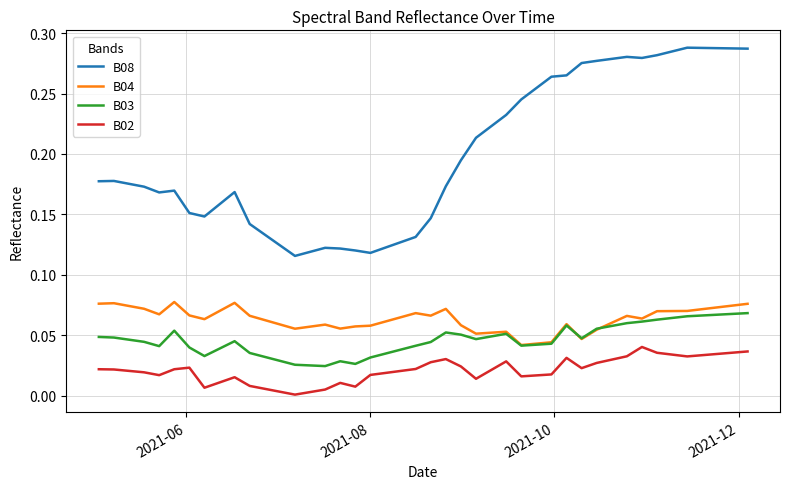

True or false: B02 has more than 0 points higher than both neighbors.

True